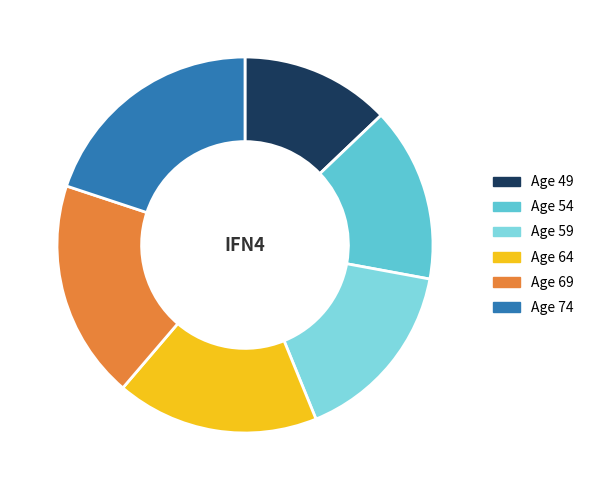

What percentage is the Age 74 slice, to the nearest percent?

20%